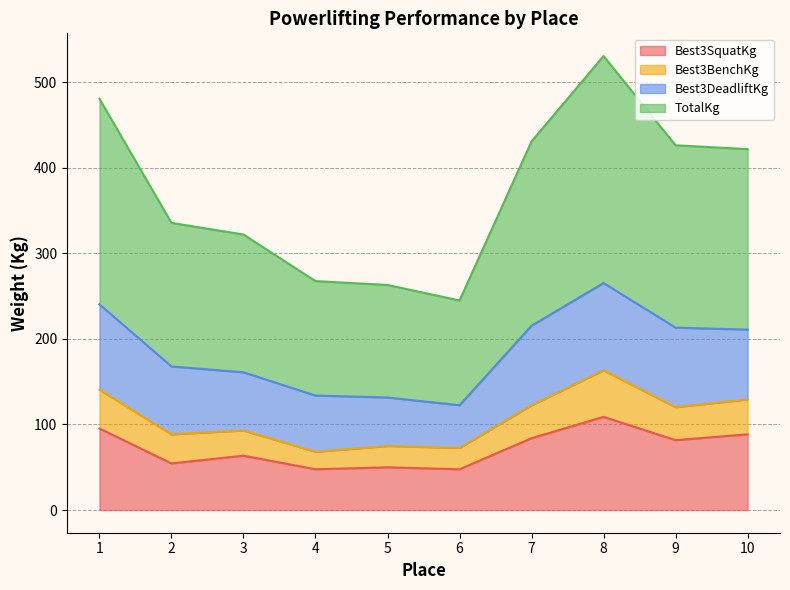

What is the value of the TotalKg point at the 2nd from the left?

335.7